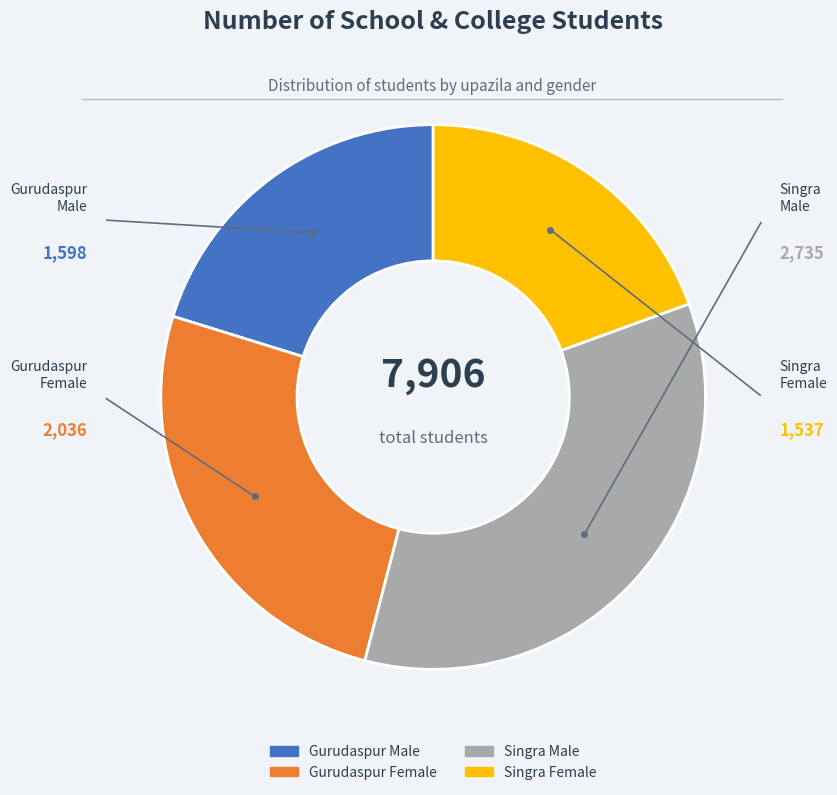

Count the number of slices in the pie.

4